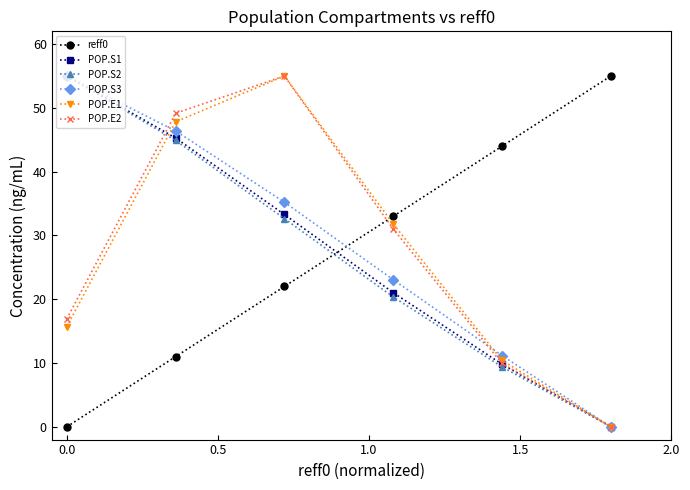

True or false: reff0 and POP.S1 intersect in this chart.

True